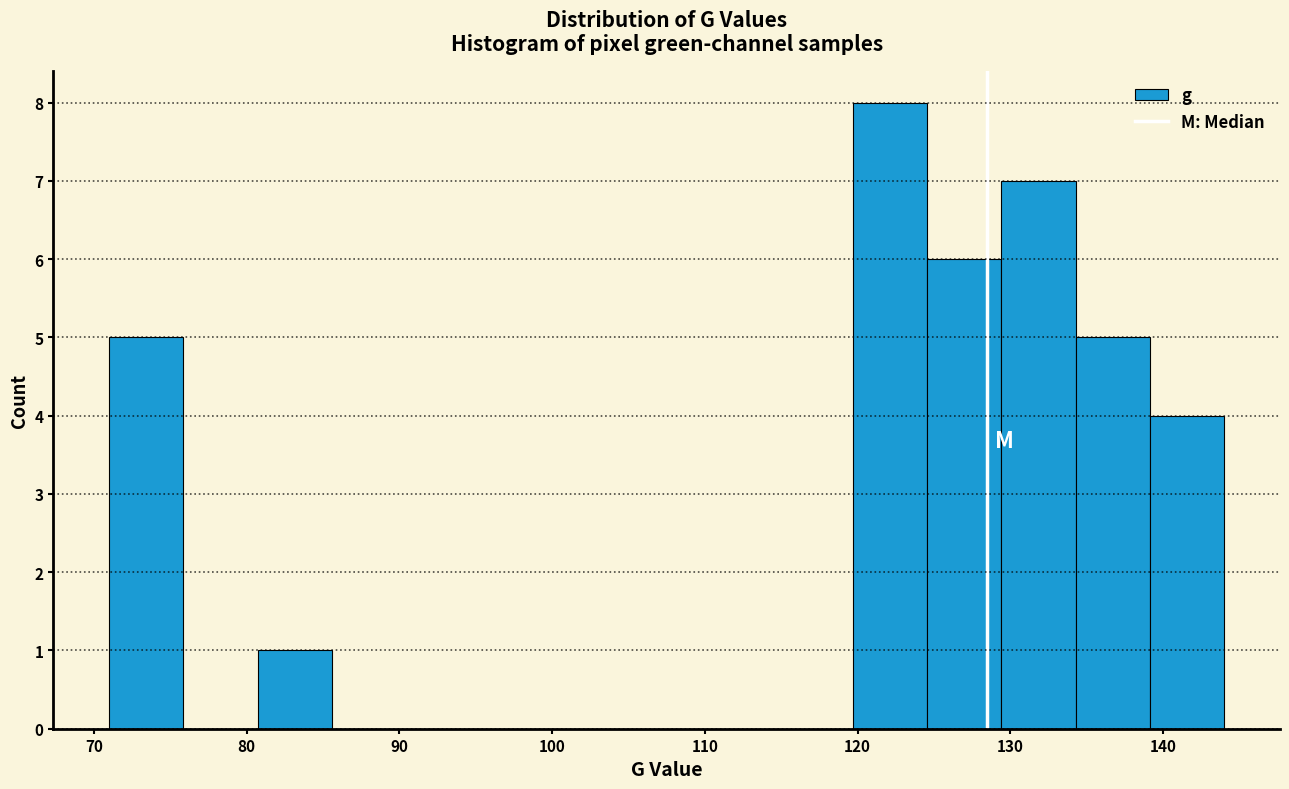

Which range on the x-axis has the tallest bar?

120 to 125